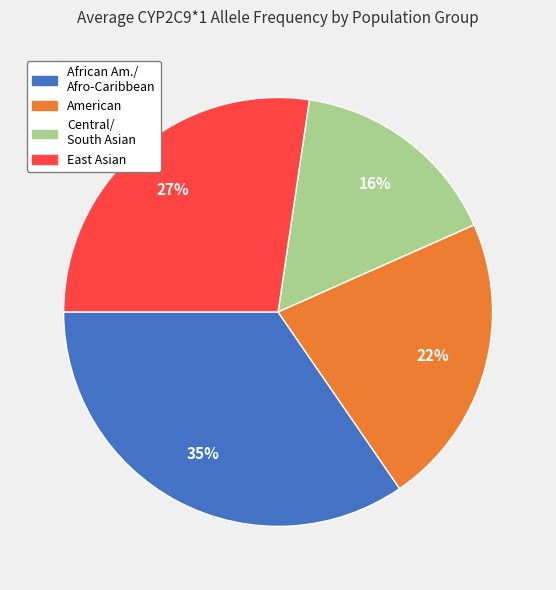

Does Central/ South Asian account for over 50% of the chart?

No